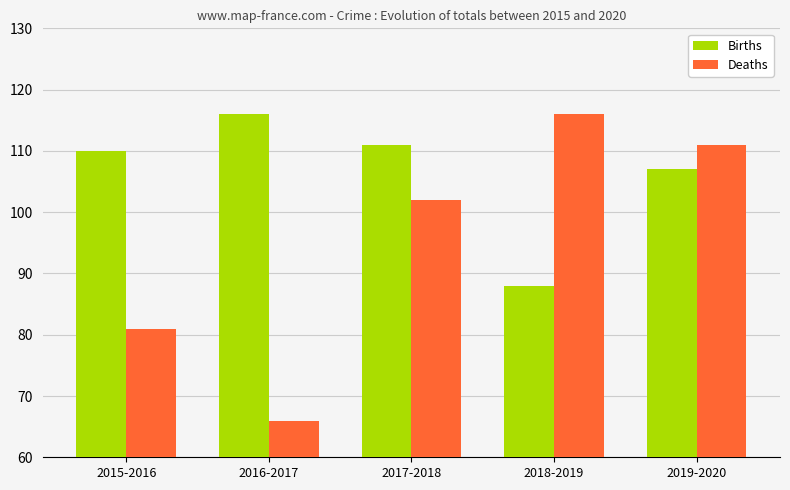

Which series has the largest total across all categories?

Births